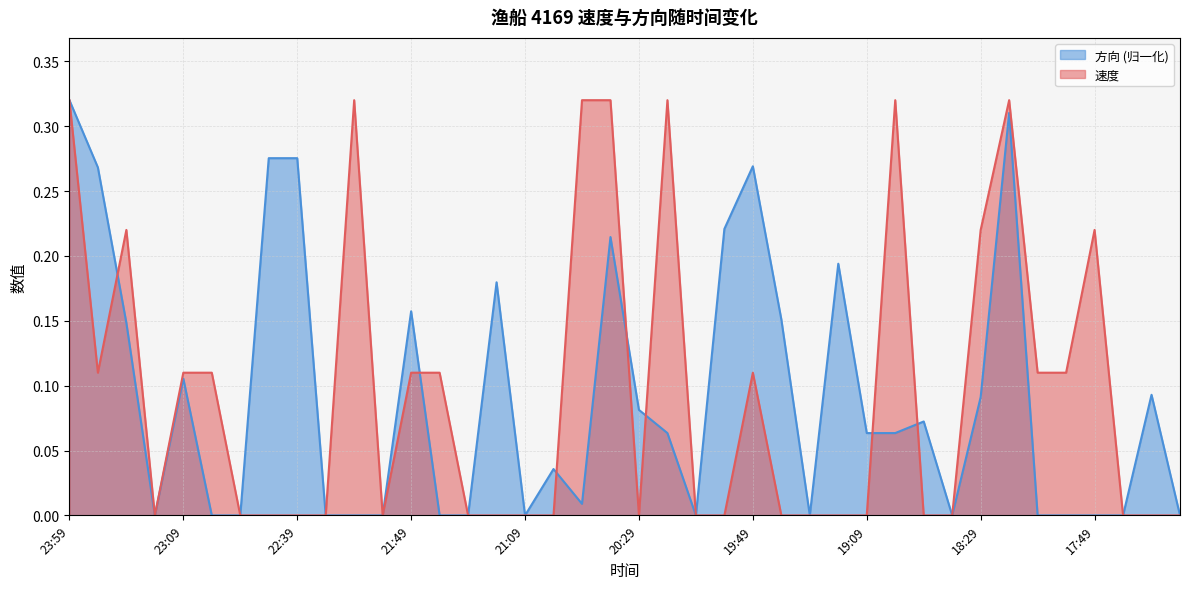

What are all the series names shown in the legend?

方向 (归一化), 速度